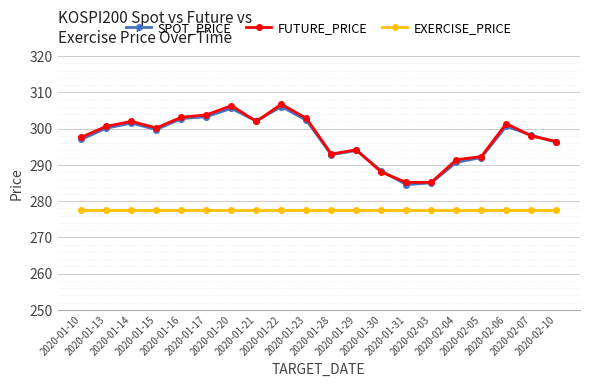

True or false: SPOT_PRICE has a value of 302.1 at 2020-01-21.

True